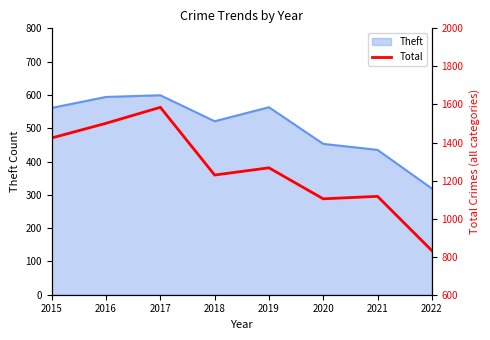

Reading right to left, extract all data points from this chart.

832	1117	1104	1267	1229	1585	1501	1424